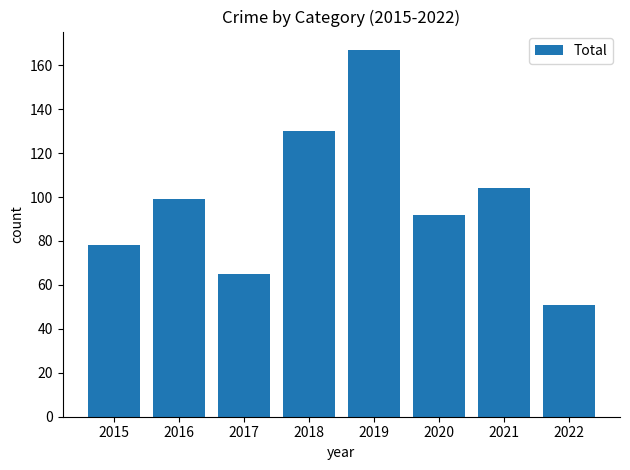

True or false: the data shows 51 at 2022.

True